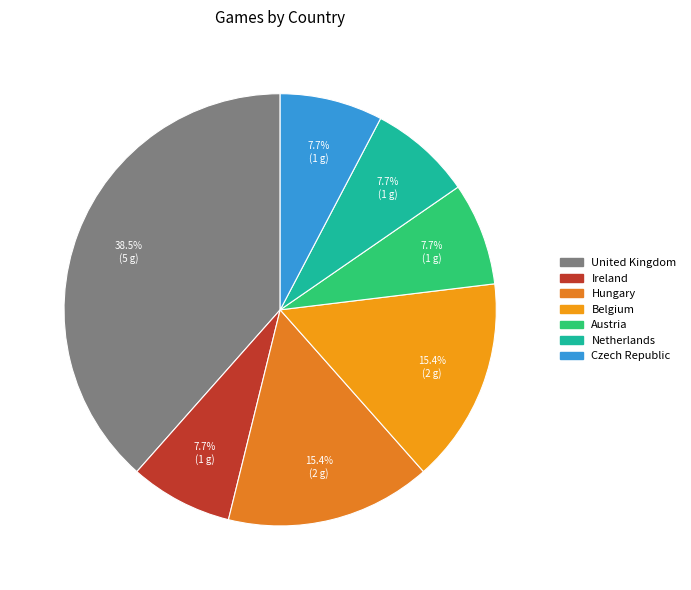

Is there any slice that represents more than half of the pie?

No